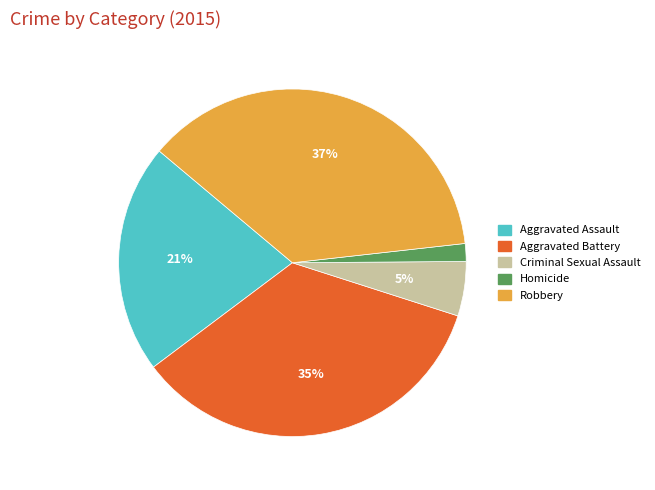

Which slice is the largest?

Robbery